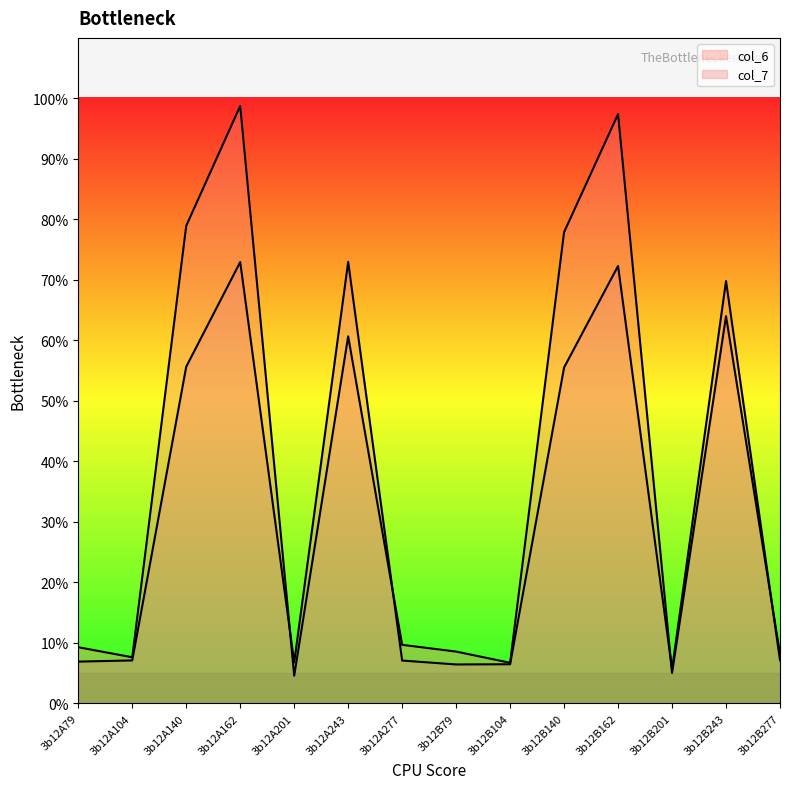

What value does the col_7 series have at 3b12A201?

6.8